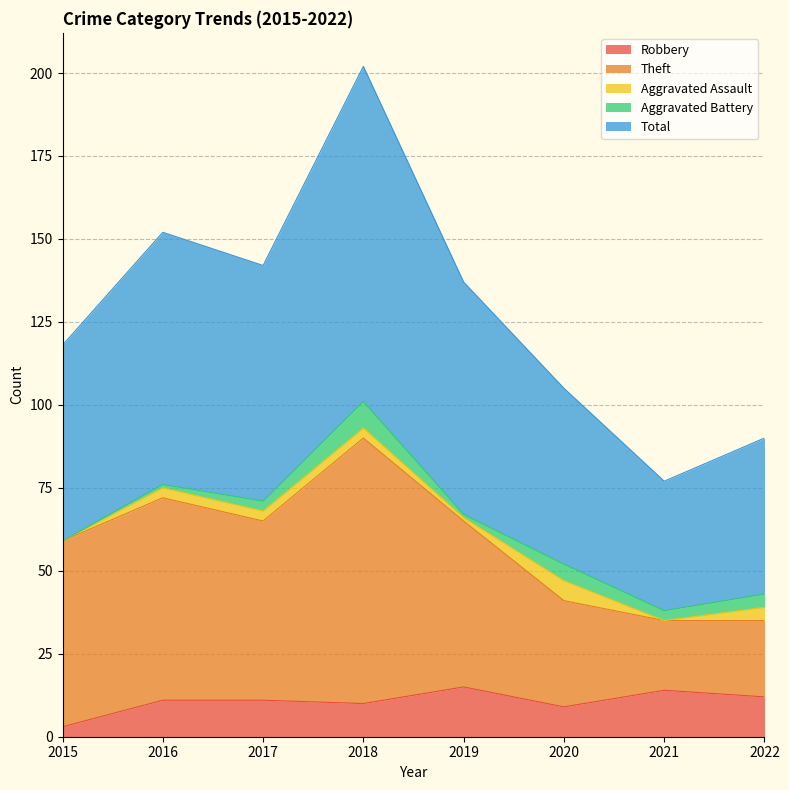

Does the chart have visible grid lines?

Yes